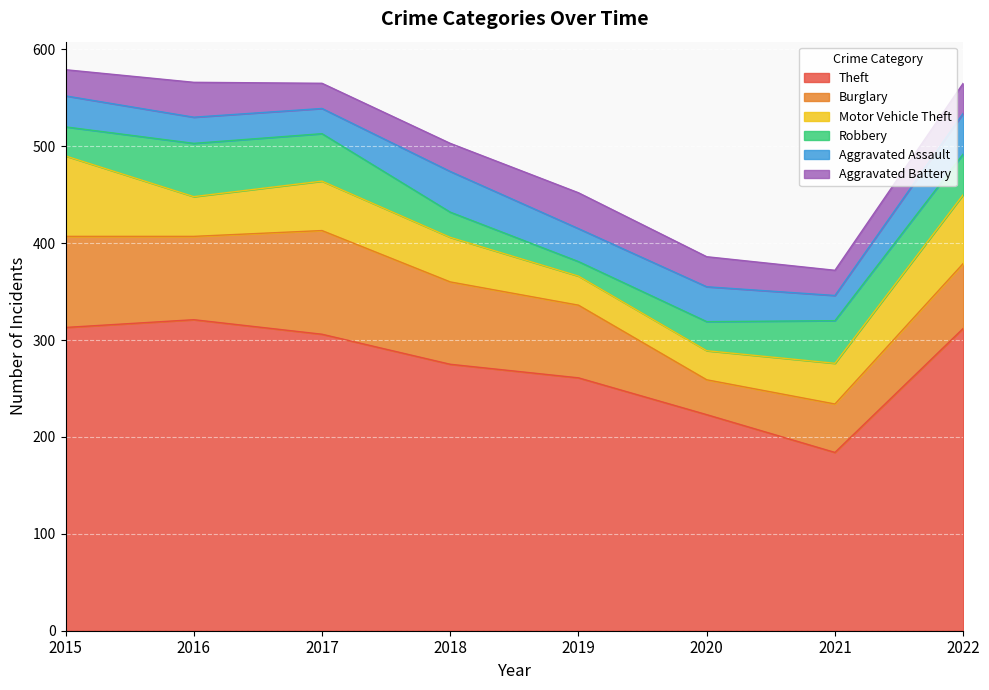

Which series has the widest spread of values?

Theft